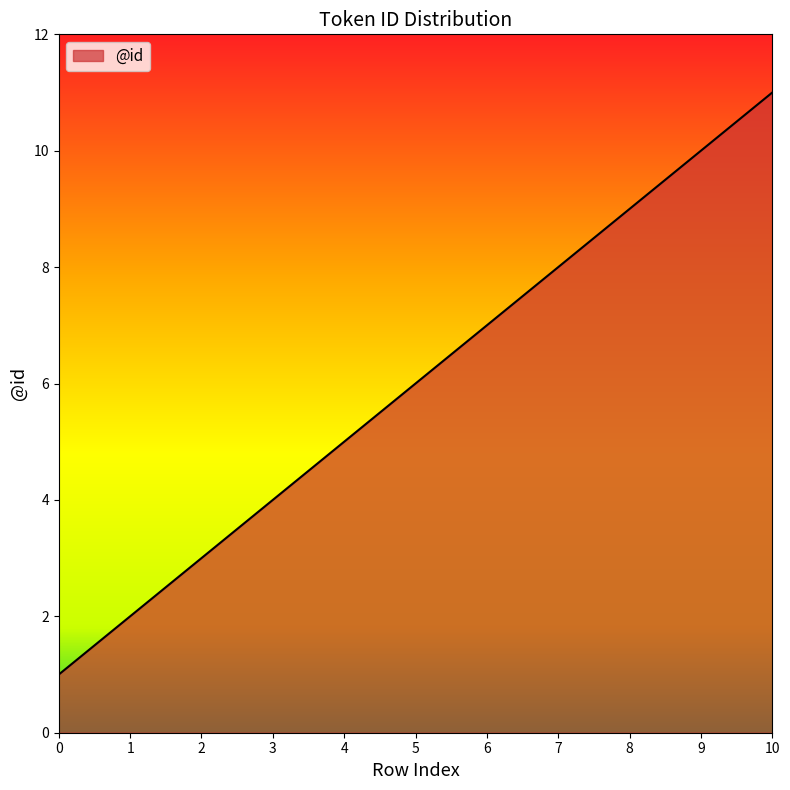

Is it true that the value at 0 is 2?

False